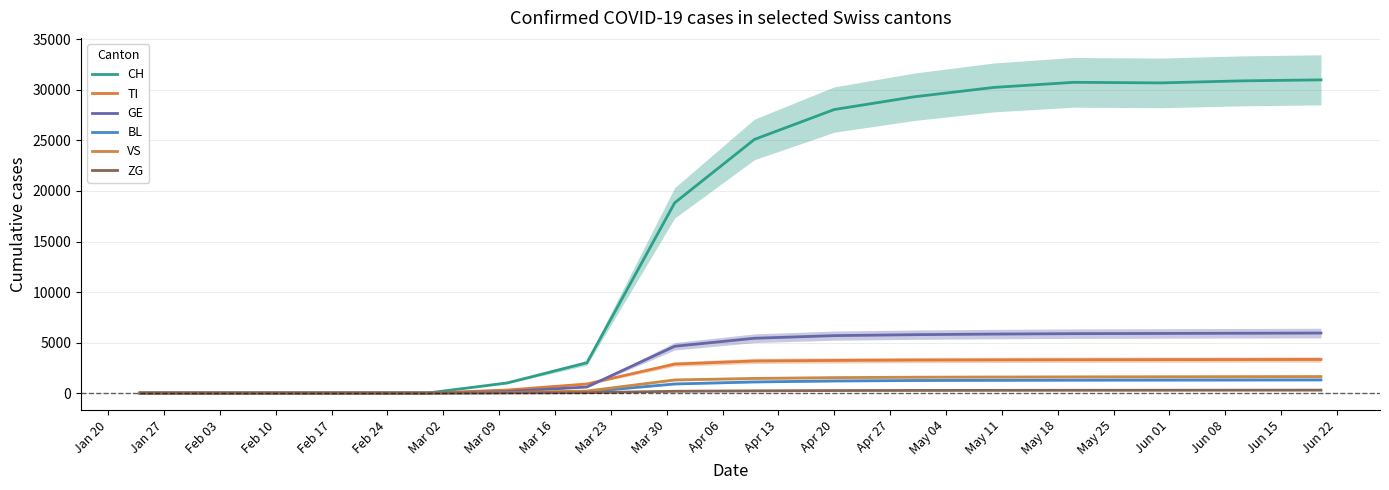

True or false: VS and ZG intersect in this chart.

False